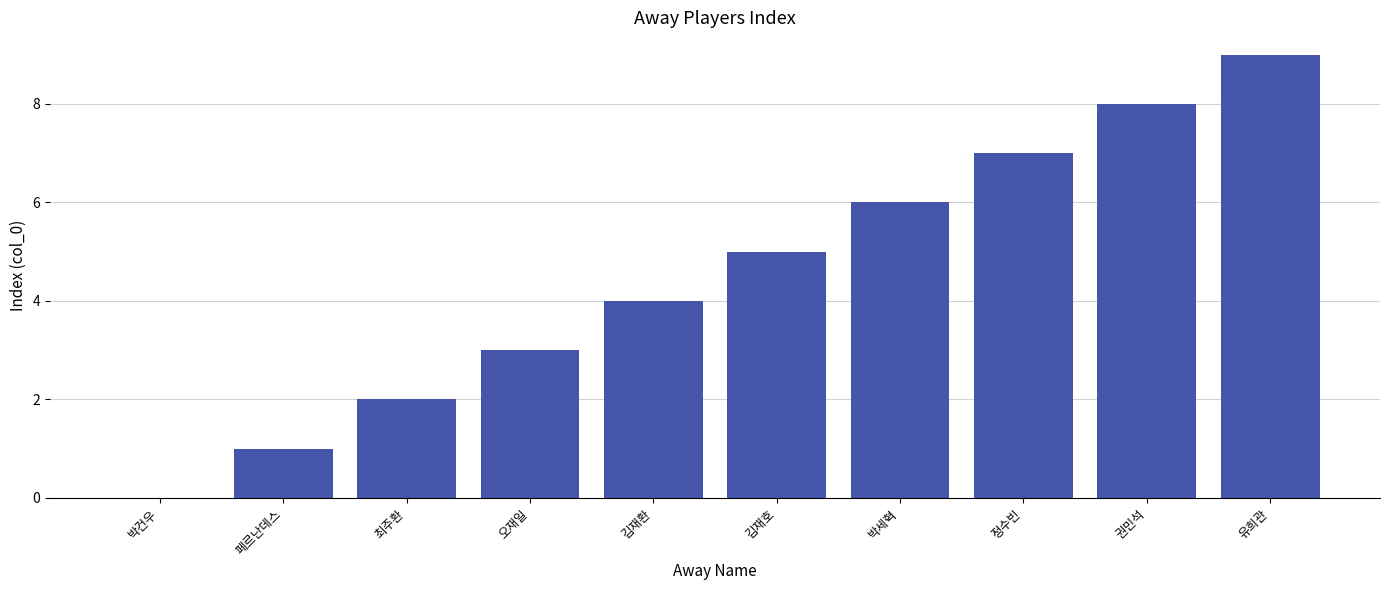

Approximately how many times larger is the value at 유희관 compared to 페르난데스?

9.0